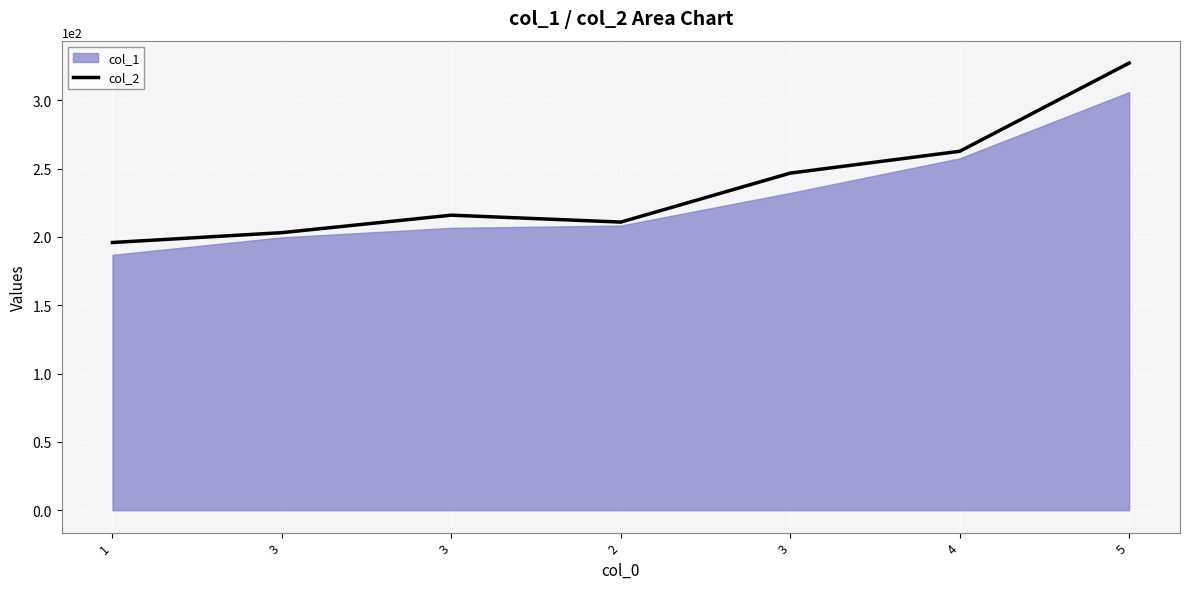

List the labels in order of value, largest first.

5, 4, 3, 3, 2, 3, 1